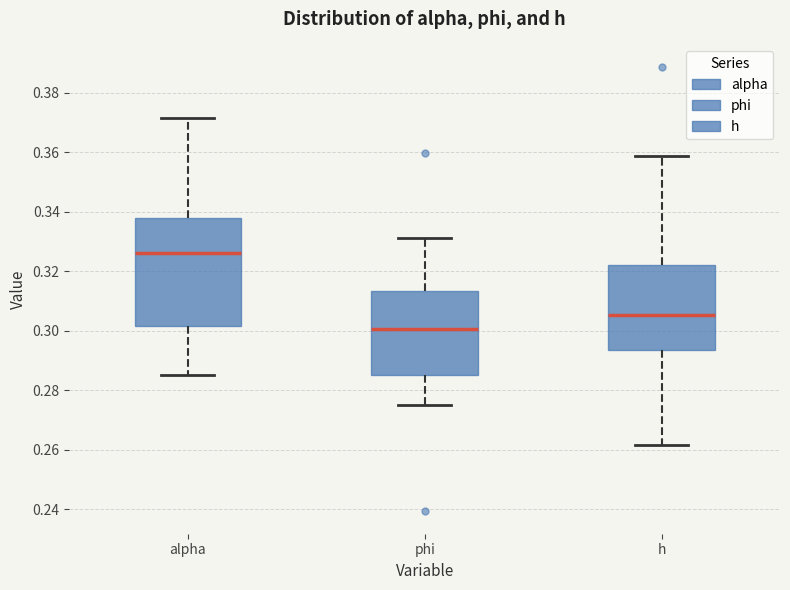

Which box's median line is the highest?

alpha